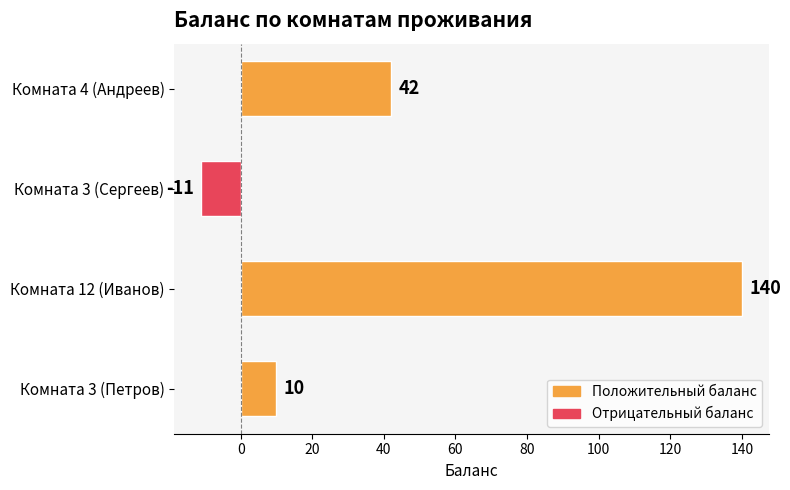

What is the change in value from Комната 12 (Иванов) to Комната 4 (Андреев)?

-98